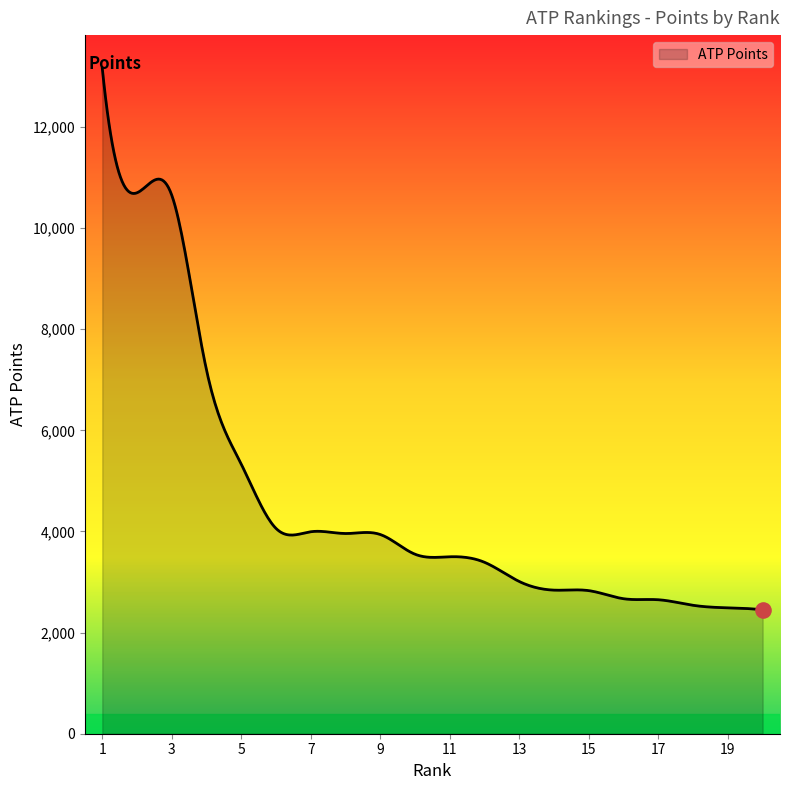

What is the difference between the maximum and minimum values?

10710.0